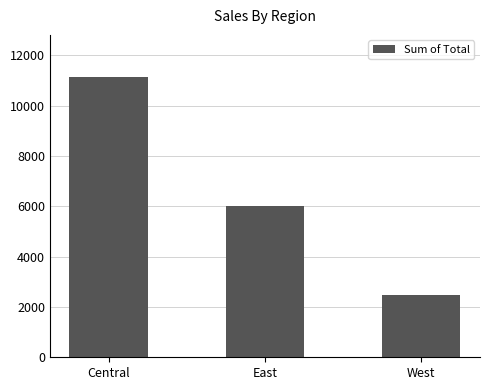

Reading left to right, what are all the values shown in this chart?

11139.1	6002.1	2486.7